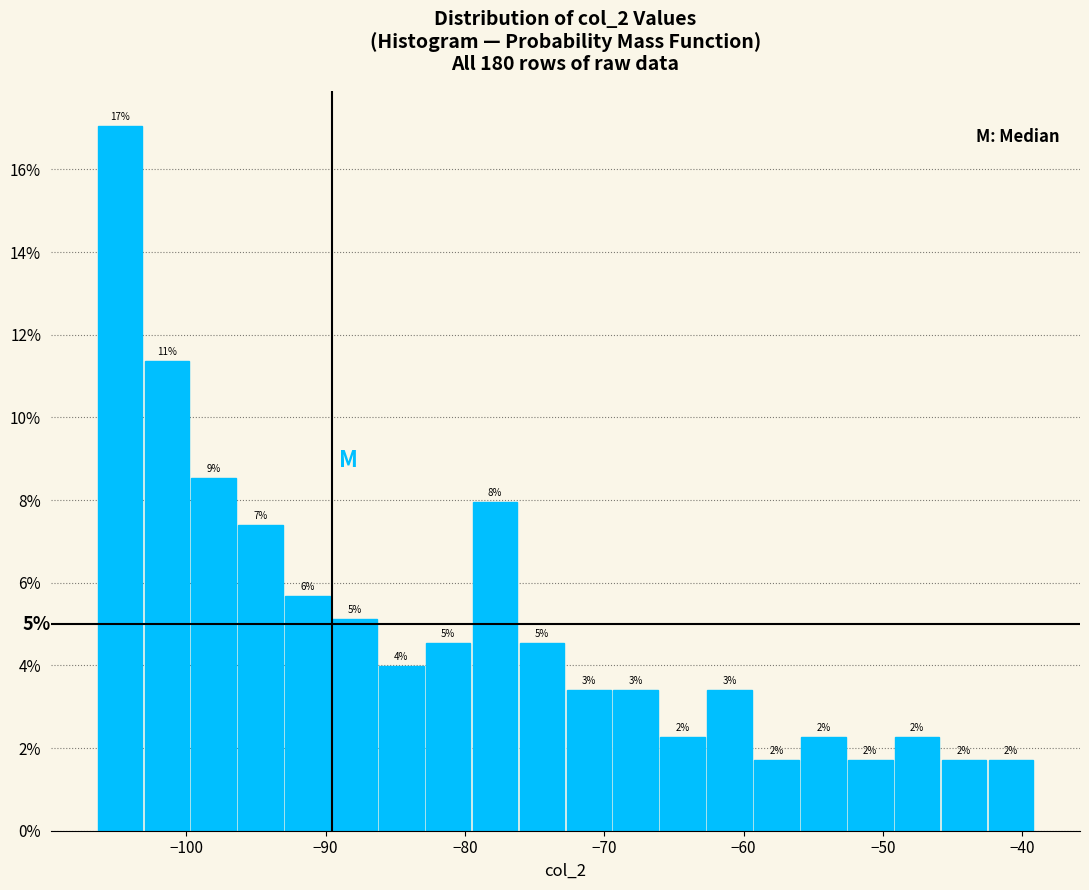

Read against the x-axis, roughly where is the centre of the tallest bar?

-105